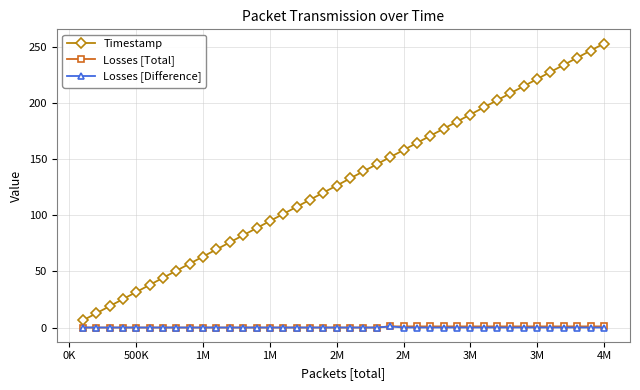

True or false: Losses [Difference] and Timestamp intersect in this chart.

False